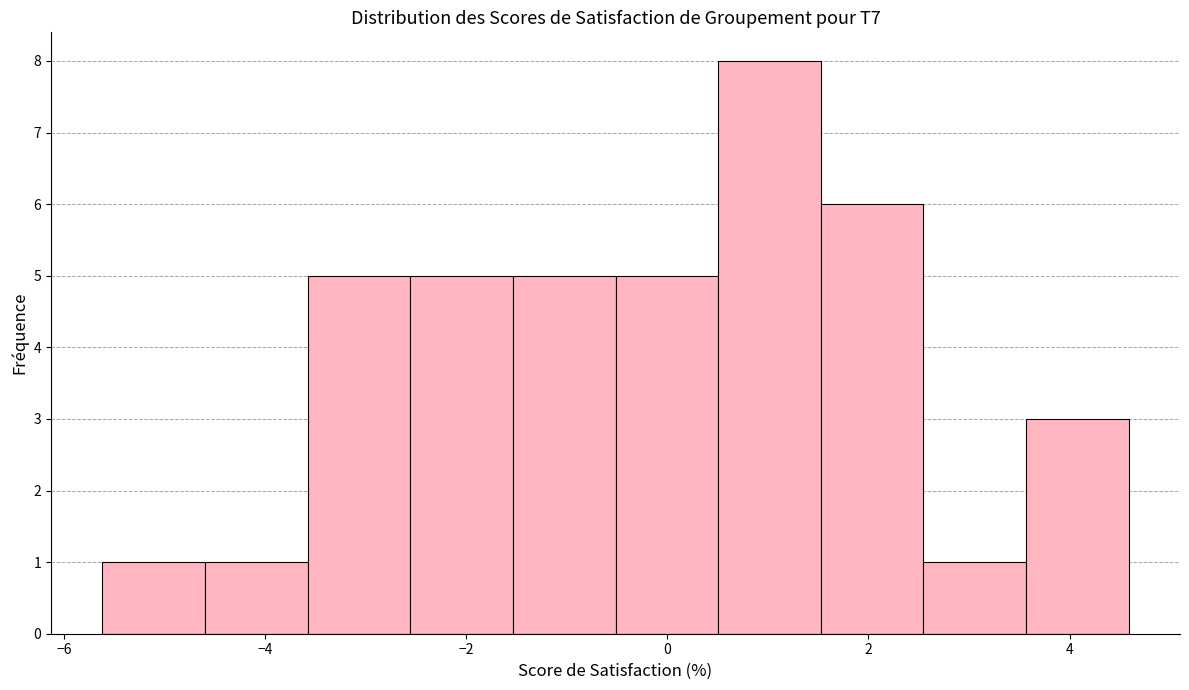

Reading left to right, list every bar in this chart as the range it spans on the x-axis followed by its height. Neither the bar edges nor the heights are printed on the chart, so give them approximately, as read against the axes.

-5.6 to -4.6: 1
-4.6 to -3.6: 1
-3.6 to -2.6: 5
-2.6 to -1.6: 5
-1.6 to -0.6: 5
-0.6 to 0.6: 5
0.6 to 1.6: 8
1.6 to 2.6: 6
2.6 to 3.6: 1
3.6 to 4.6: 3